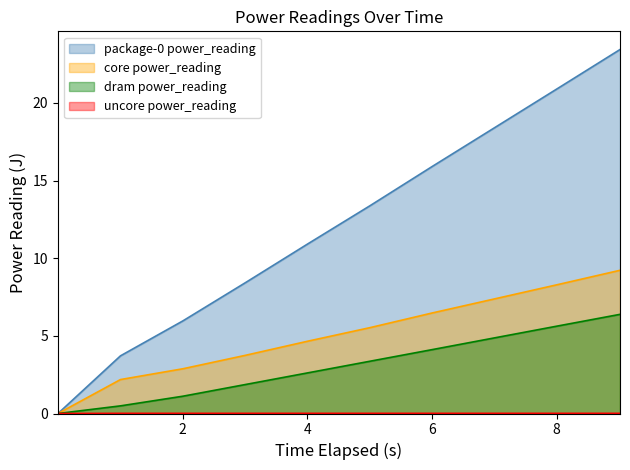

True or false: package-0 power_reading and core power_reading intersect in this chart.

False